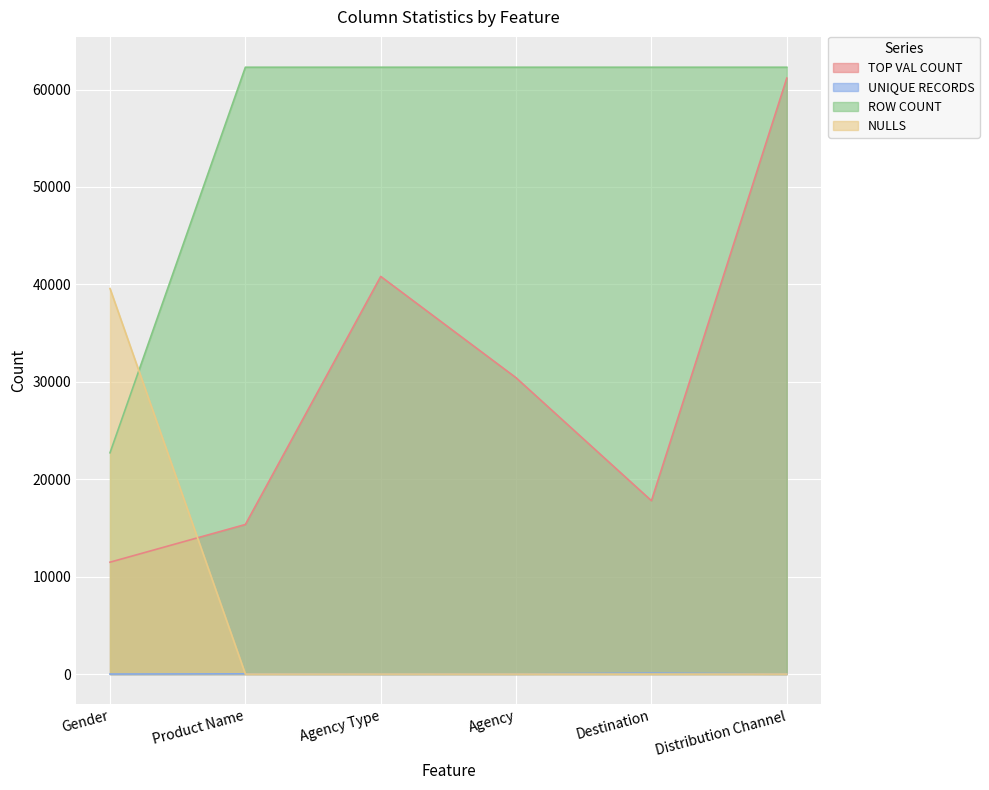

How many values in NULLS are above zero?

1